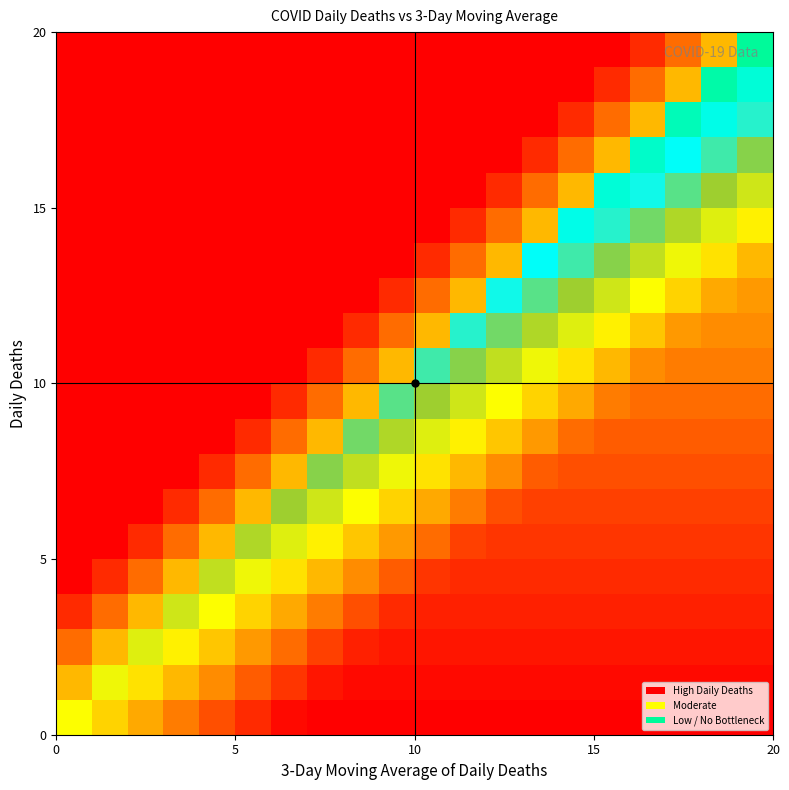

Count the number of data series in this chart.

20